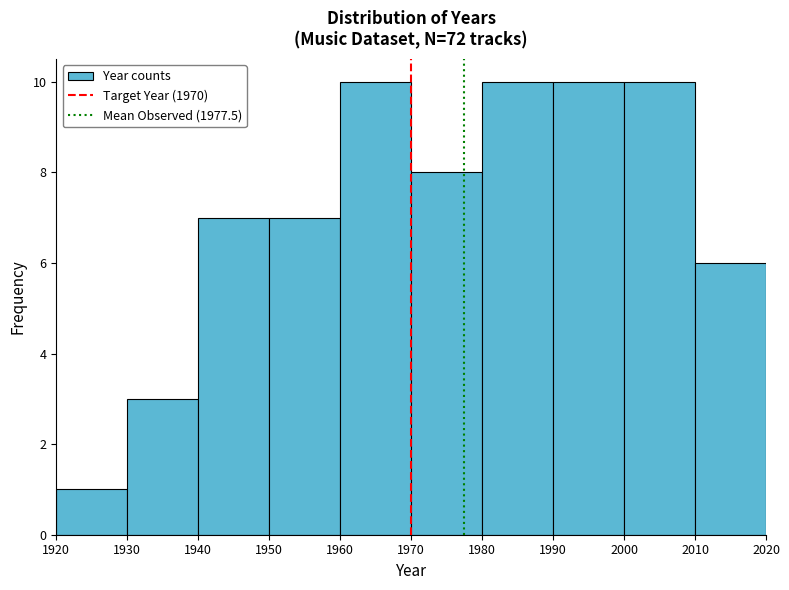

Reading left to right, transcribe this chart: for each bar, give the range it covers on the x-axis and its height. The values are not printed on the chart, so give them approximately, as read against the axis.

1920 to 1930: 1
1930 to 1940: 3
1940 to 1950: 7
1950 to 1960: 7
1960 to 1970: 10
1970 to 1980: 8
1980 to 1990: 10
1990 to 2000: 10
2000 to 2010: 10
2010 to 2020: 6